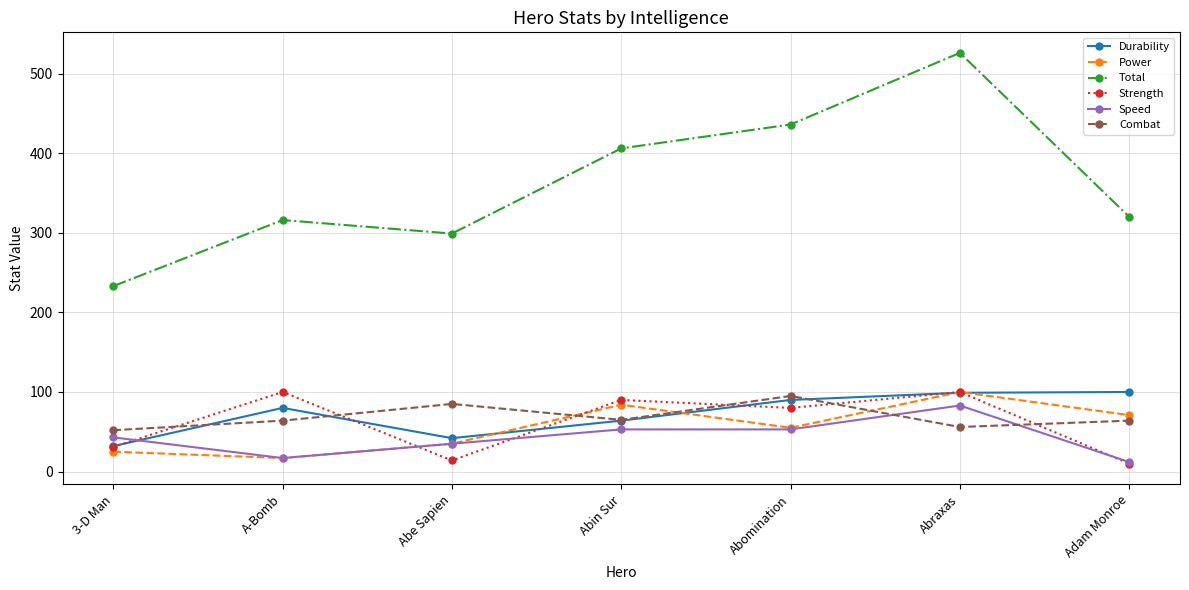

Between 3-D Man and Abin Sur, which series saw the biggest shift?

Total